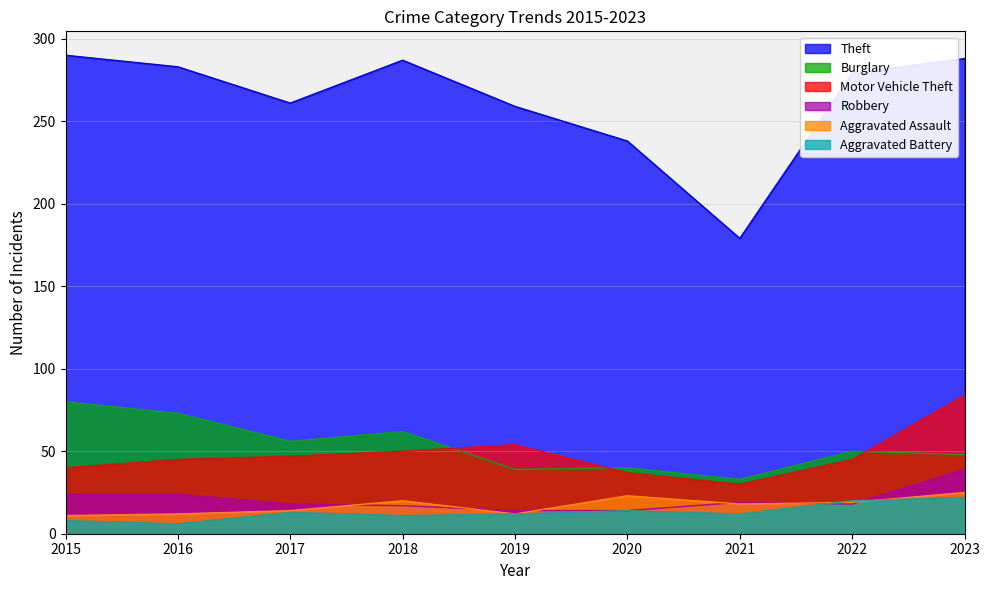

Between which two adjacent categories do Robbery and Aggravated Assault first intersect?

2017 and 2018